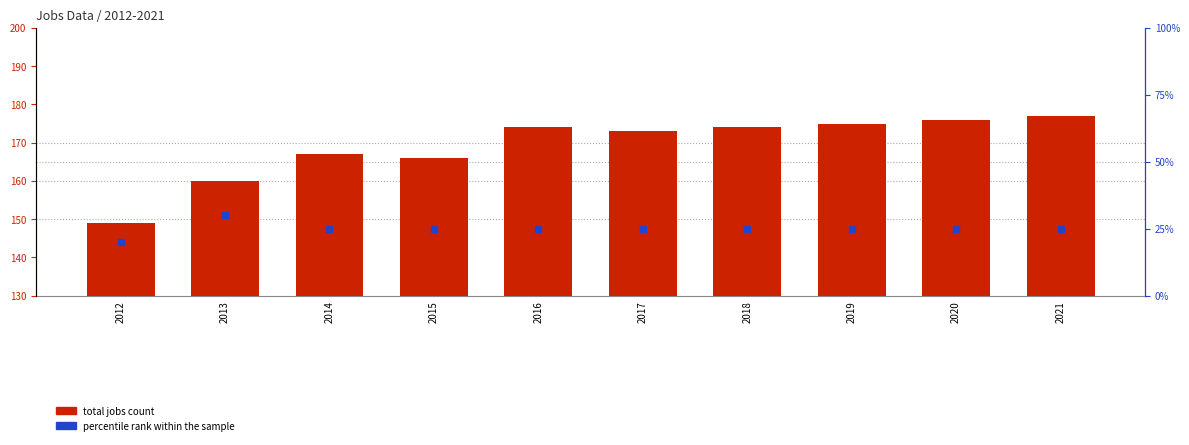

Which series has the largest total across all categories?

total jobs count